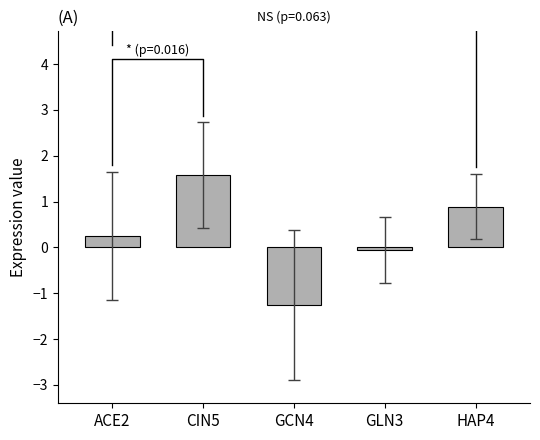

The chart shows a value of 0.9 at HAP4. True or false?

True